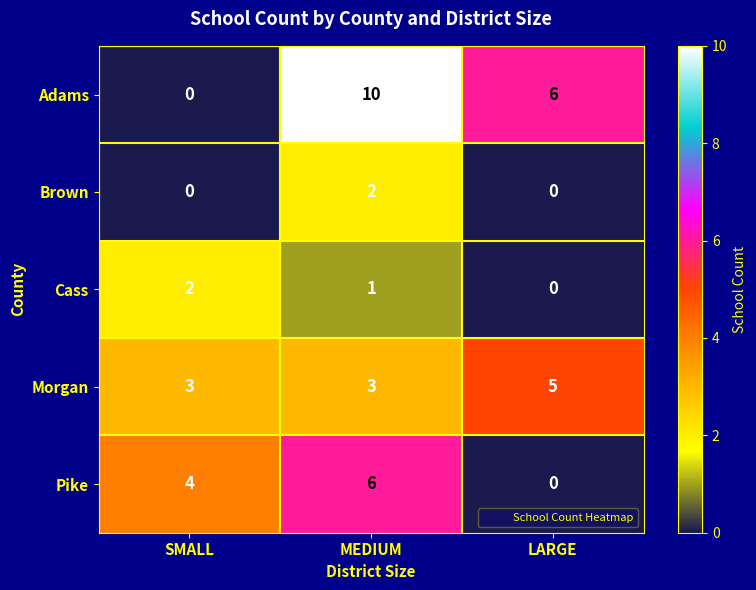

Is it true that Morgan equals 5 at MEDIUM?

False